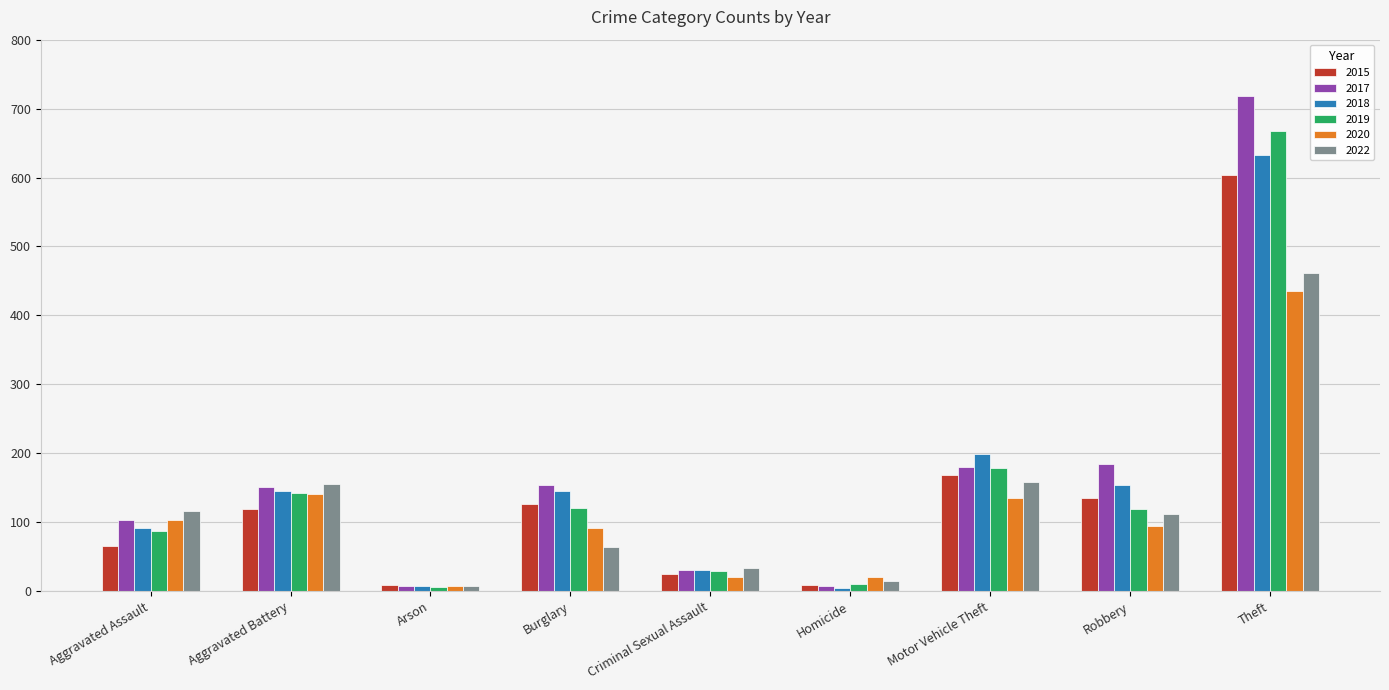

How many data points in 2018 are less than 145?

4